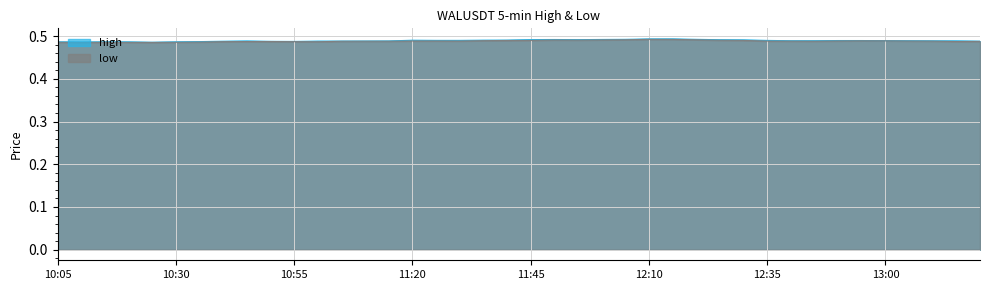

List the series in order of their overall mean, highest first.

high, low